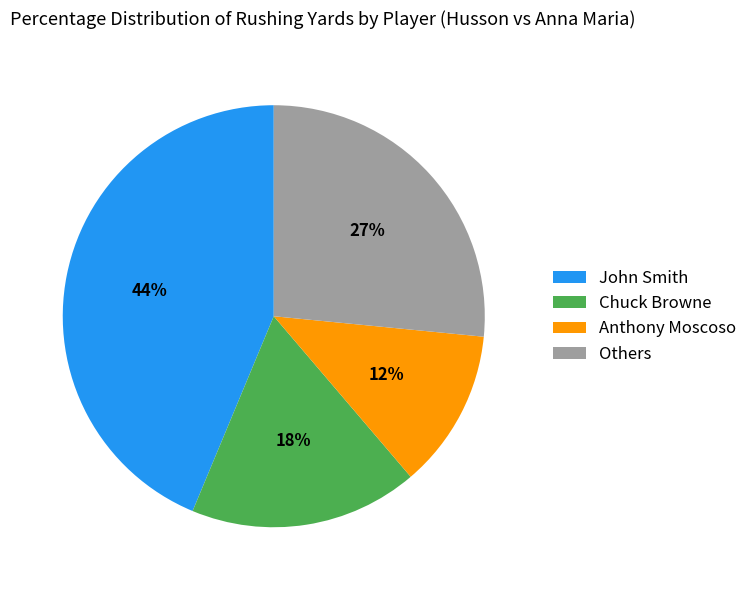

Between Others and Anthony Moscoso, which is larger?

Others